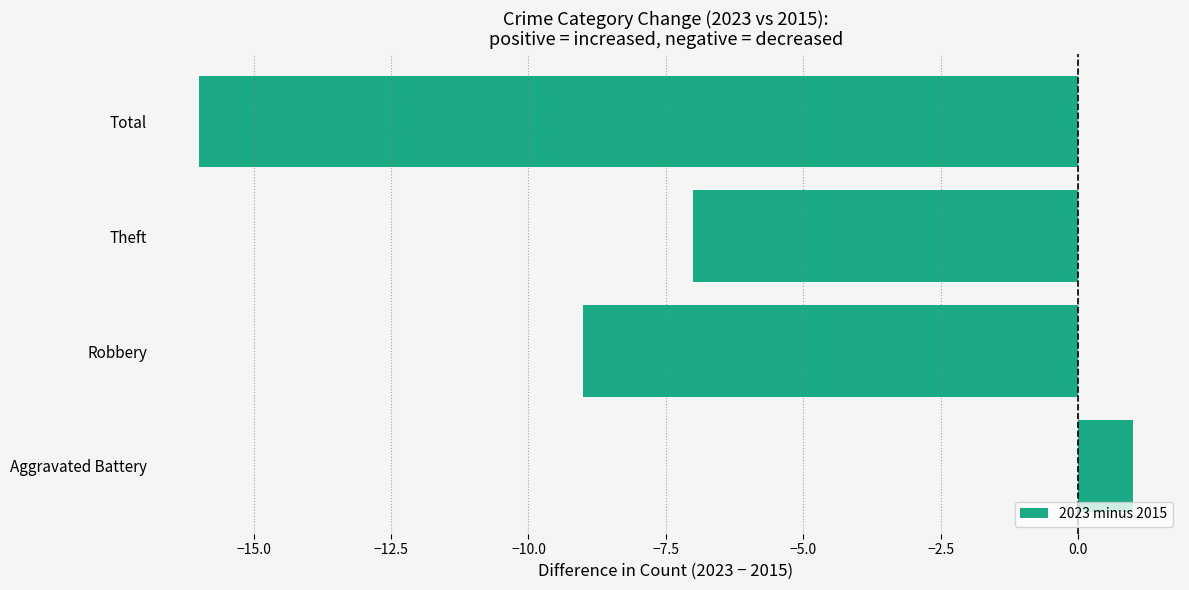

What is the sum of the values at Theft and Robbery?

-16